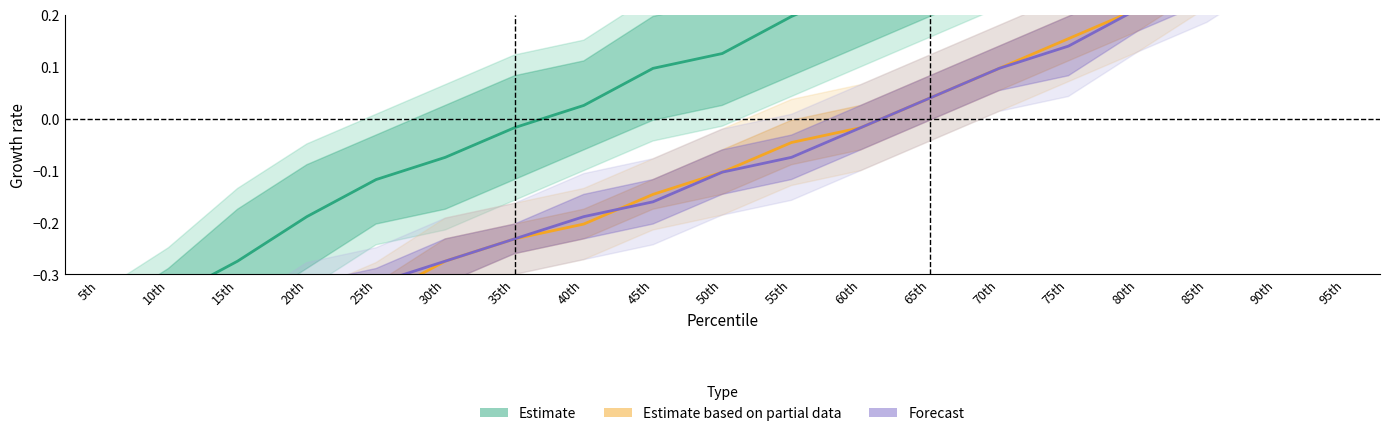

The value of Estimate based on partial data at 20th is -0.1. True or false?

False